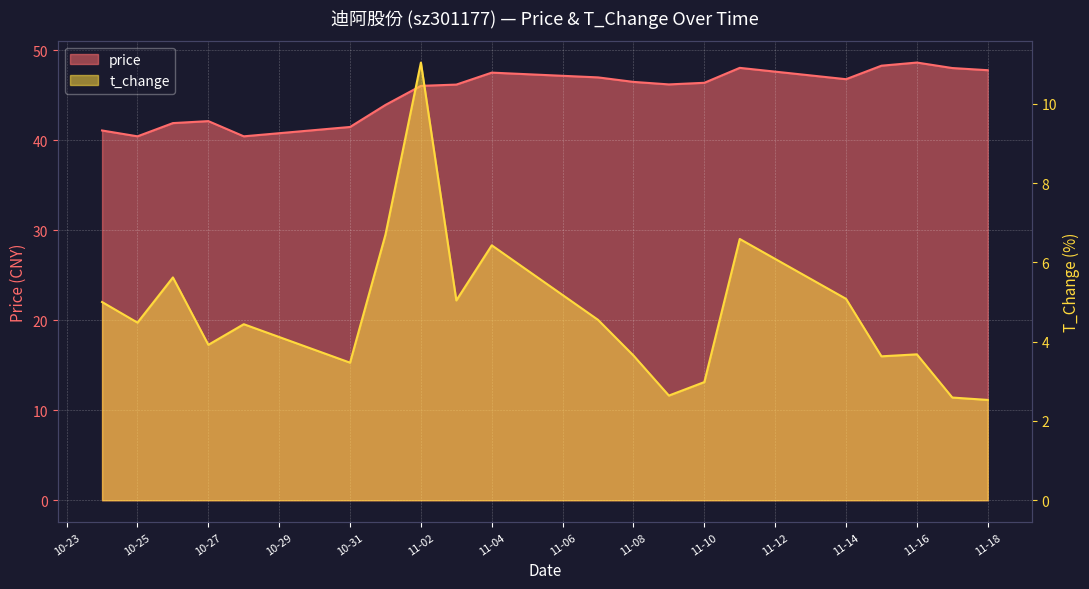

What is the spread (max minus min) of values at 2022-11-17?

45.5